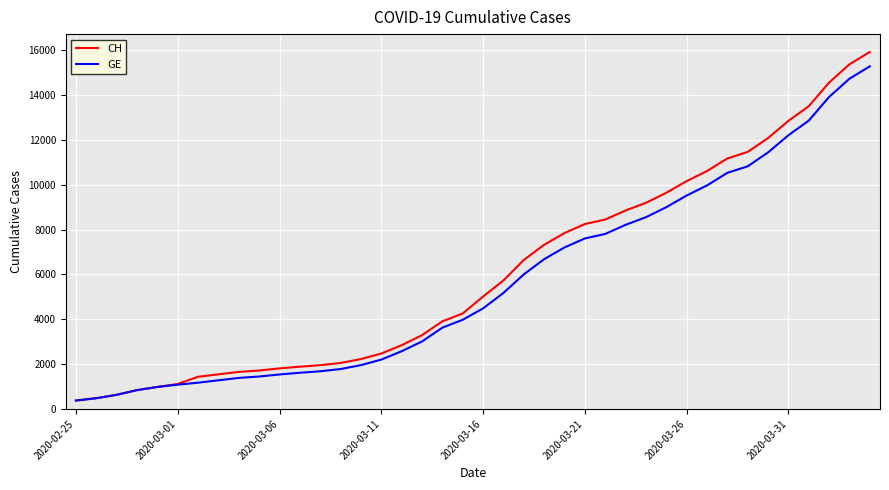

Which series has the largest range (max minus min)?

CH